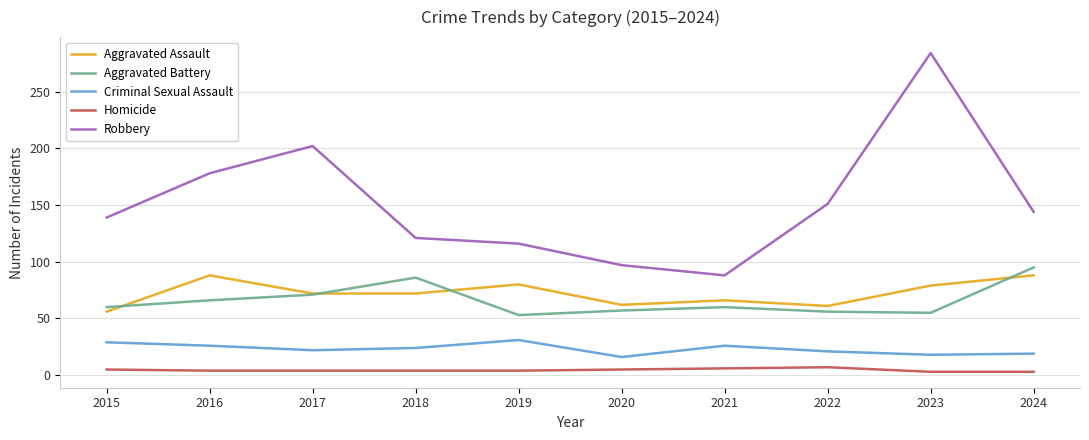

What is the difference between the highest and lowest values at 2022?

144